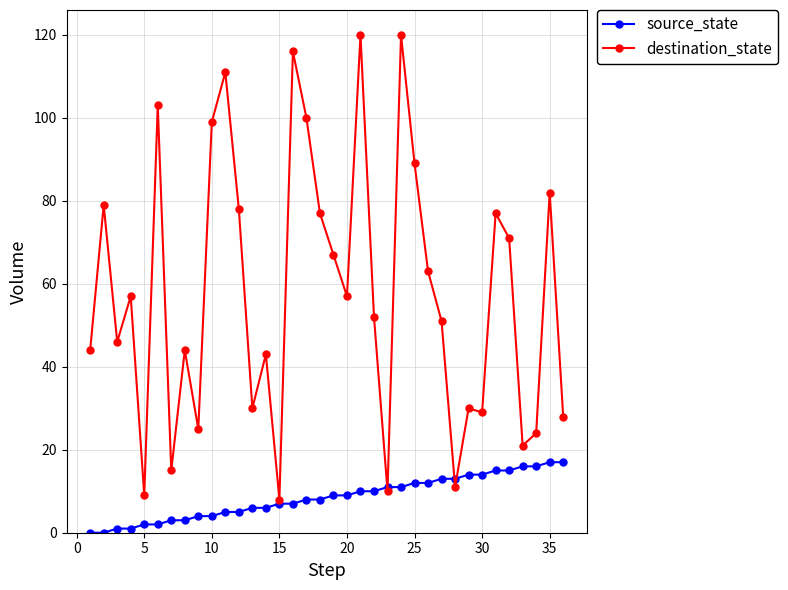

Rank the series by their maximum value, from lowest to highest.

source_state, destination_state